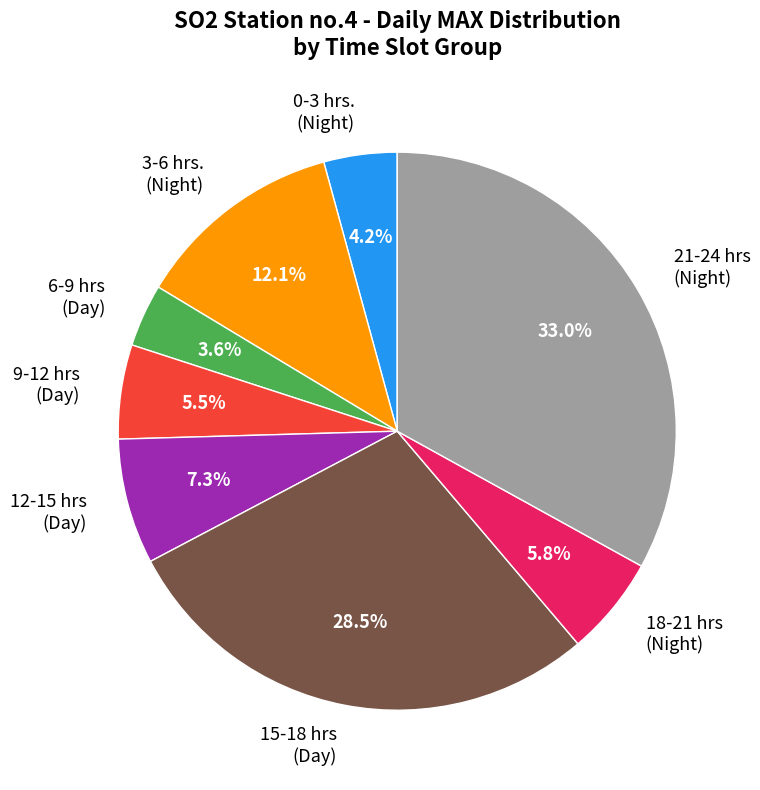

Is 21-24 hrs (Night) the majority of the pie?

No